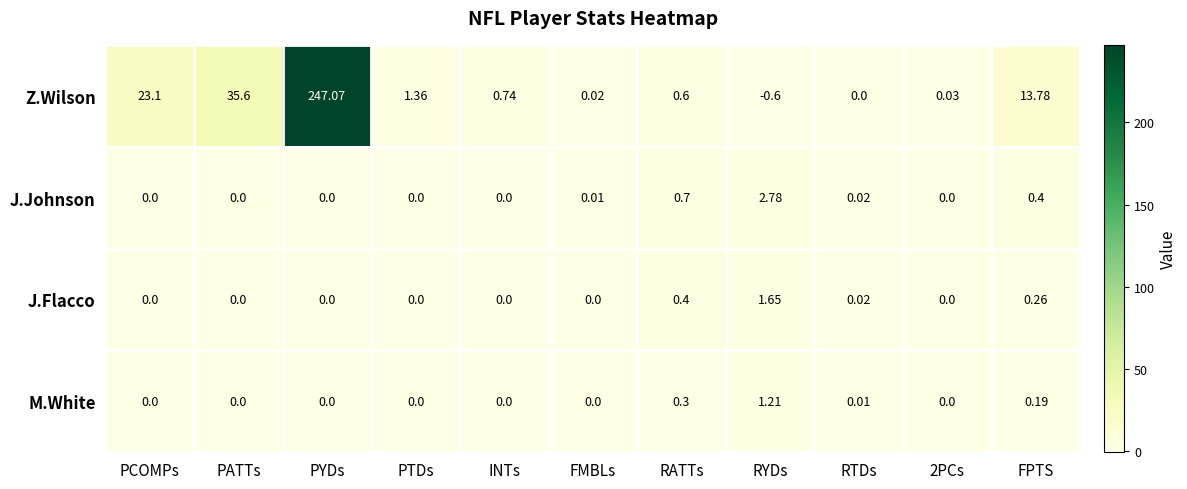

At which category does the chart reach its peak across all series?

PYDs